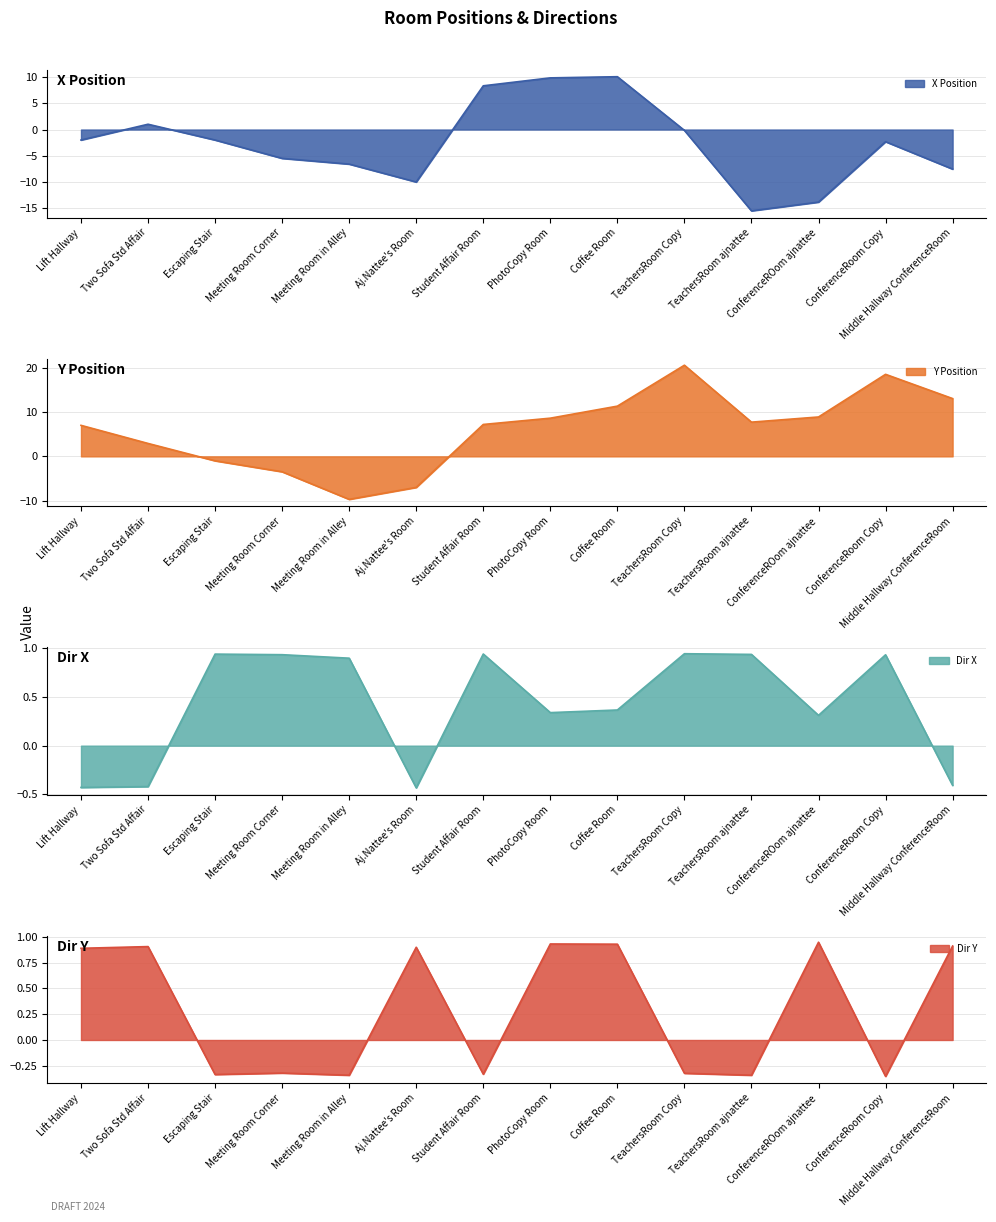

Read the Dir X value at ConferenceRoom Copy.

0.9